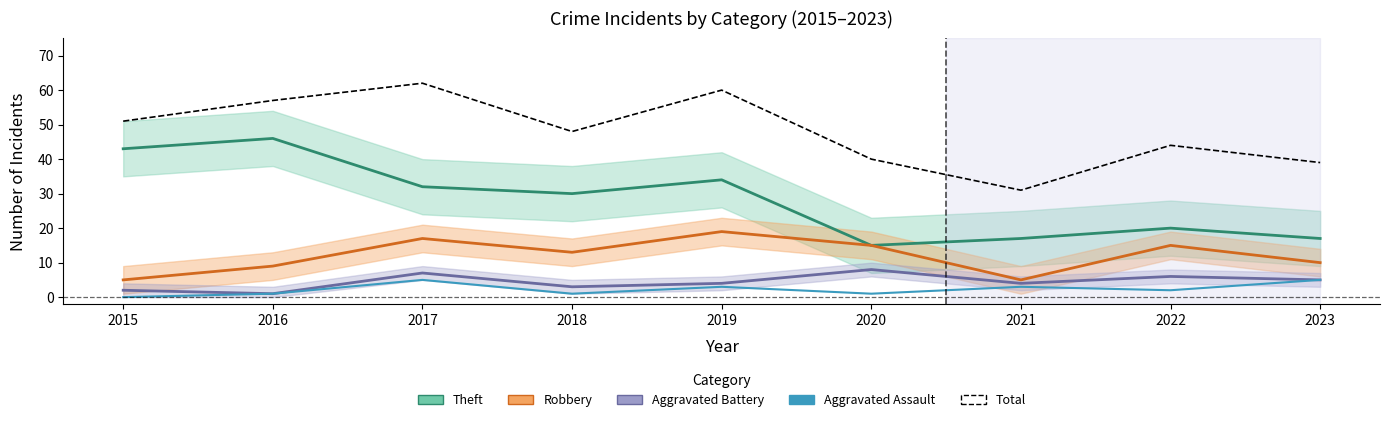

Which series has the widest spread of values?

Theft